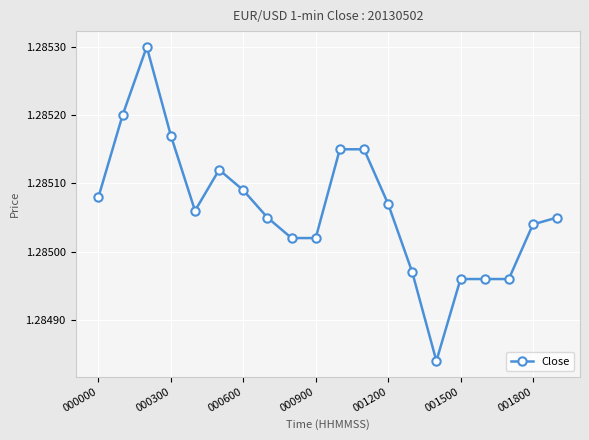

True or false: the data has more than 1 interior local peaks.

True